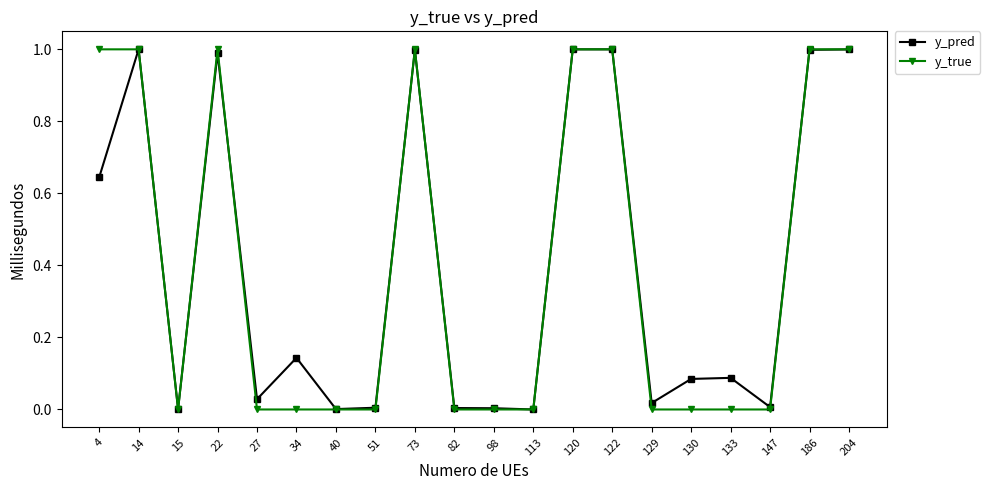

Is the value of y_pred at 120 greater than the value of y_true at 82?

Yes